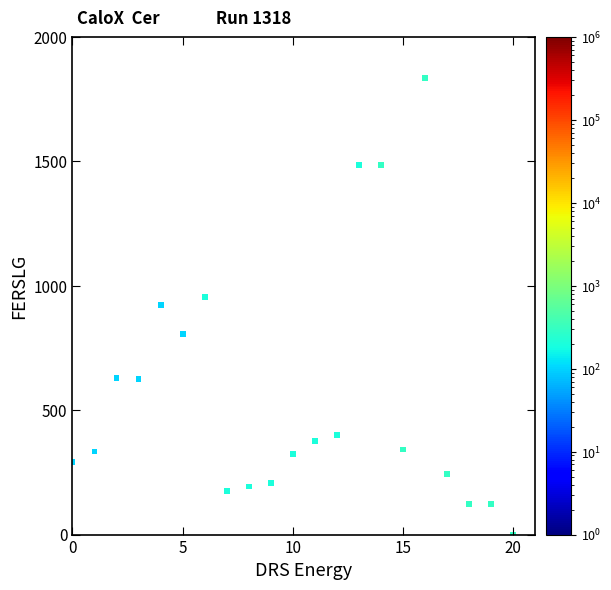

What is the range of Y values (max minus min)?

1835.6